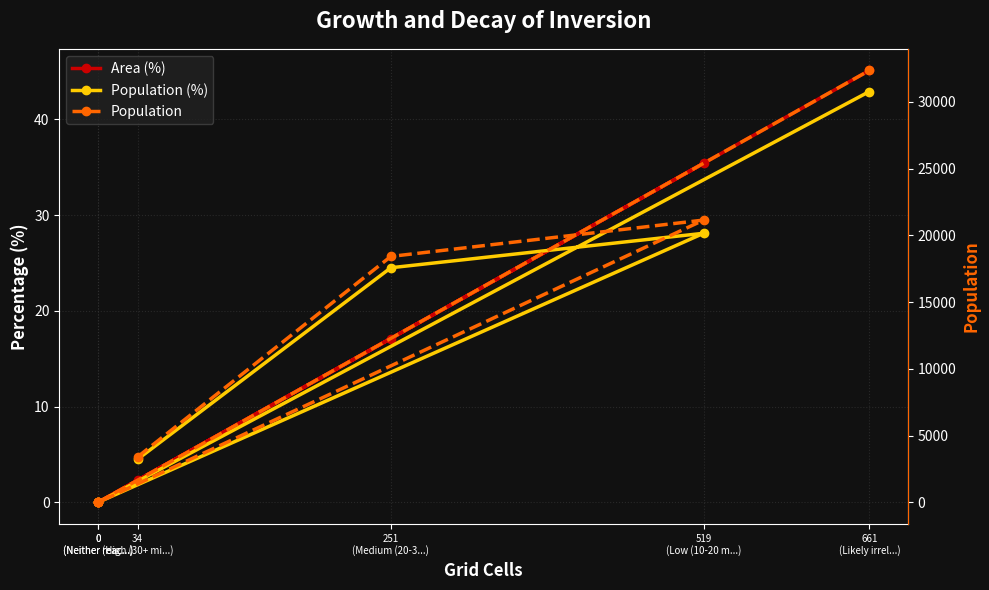

What is the maximum value for Population (%)?

42.9